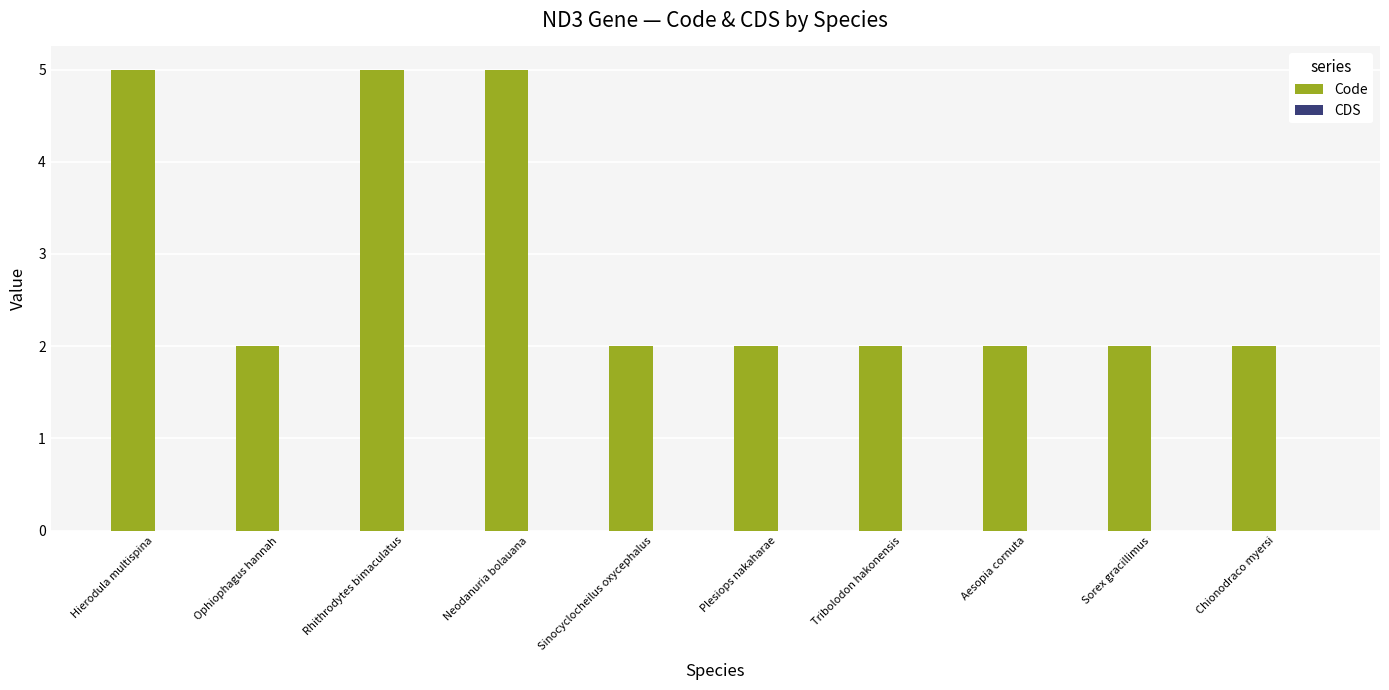

What is the label of the 9th bar from the left?

Sorex gracillimus